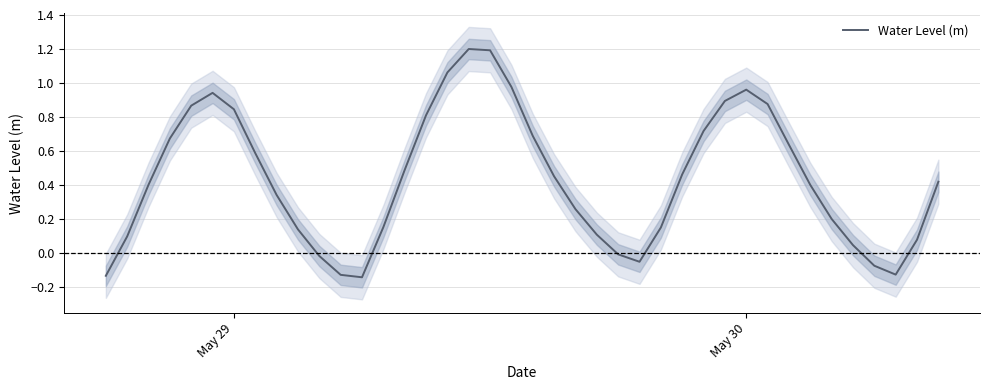

The value of Water Level (m) at May 30 is 0.6. True or false?

False